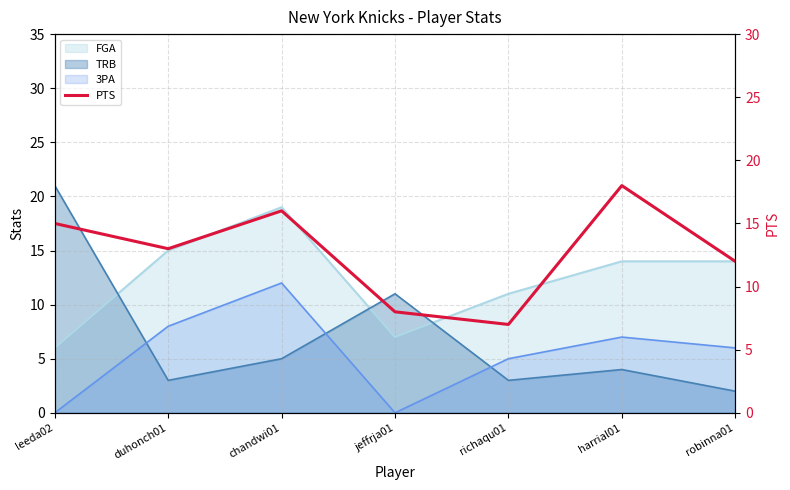

The chart shows a value of 11 at harrial01. True or false?

False